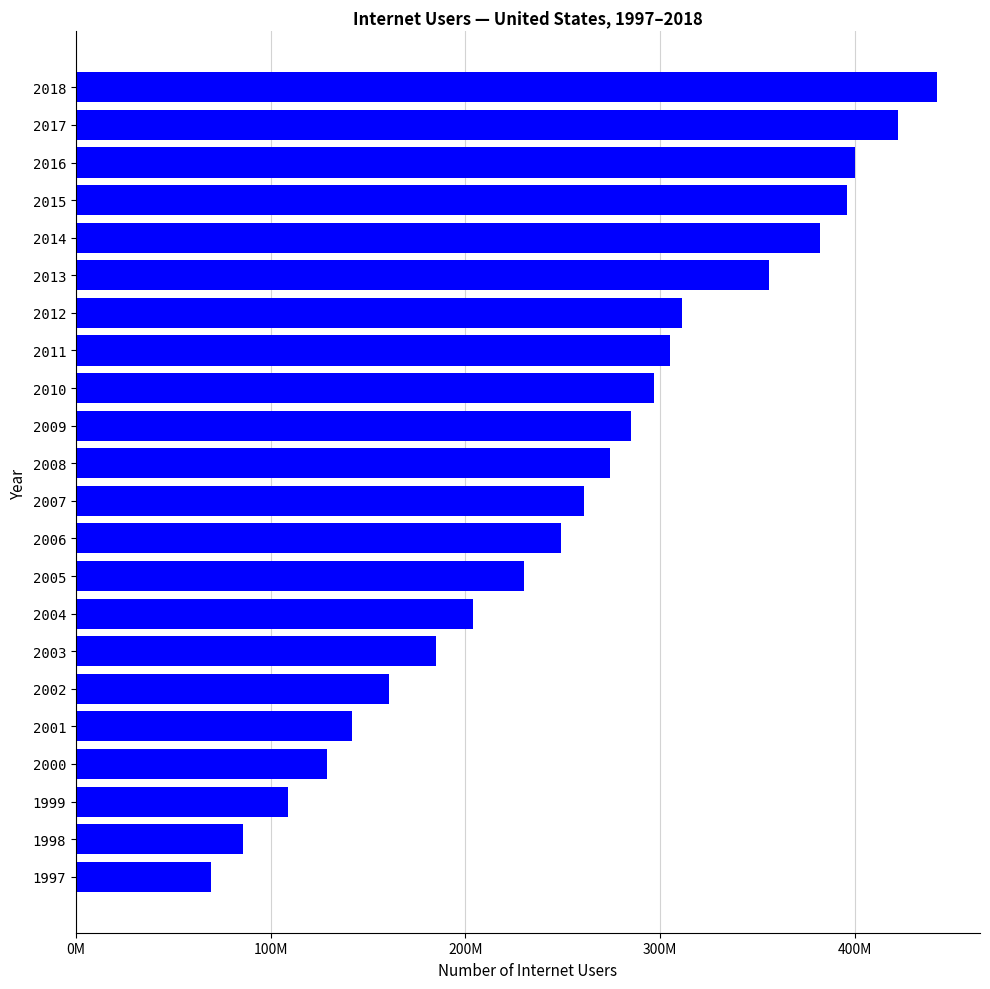

Rank the categories by value from highest to lowest.

2018, 2017, 2016, 2015, 2014, 2013, 2012, 2011, 2010, 2009, 2008, 2007, 2006, 2005, 2004, 2003, 2002, 2001, 2000, 1999, 1998, 1997